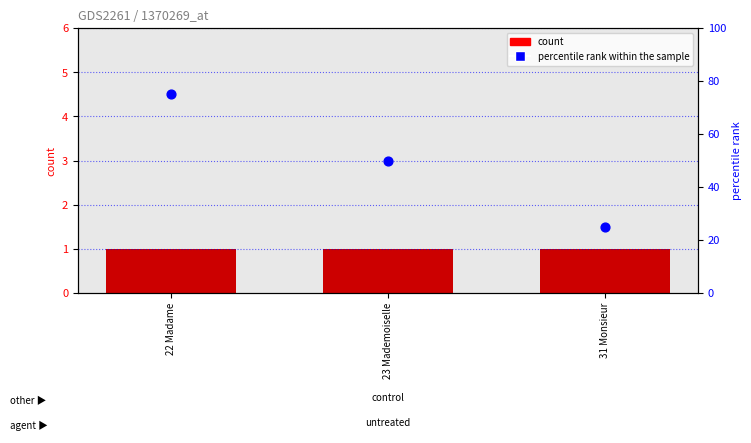

Which series contains the highest Y value?

percentile rank within the sample